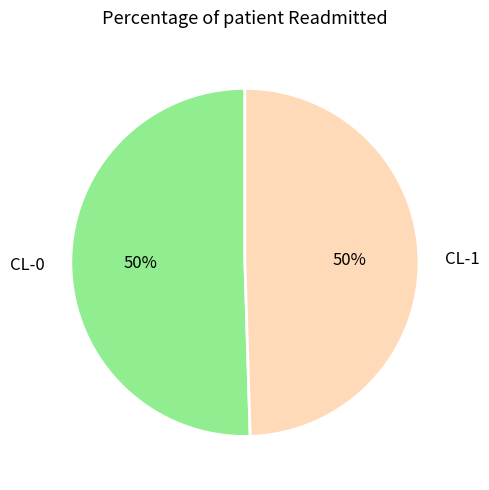

Do CL-0 and CL-1 together represent more than half of the pie?

Yes